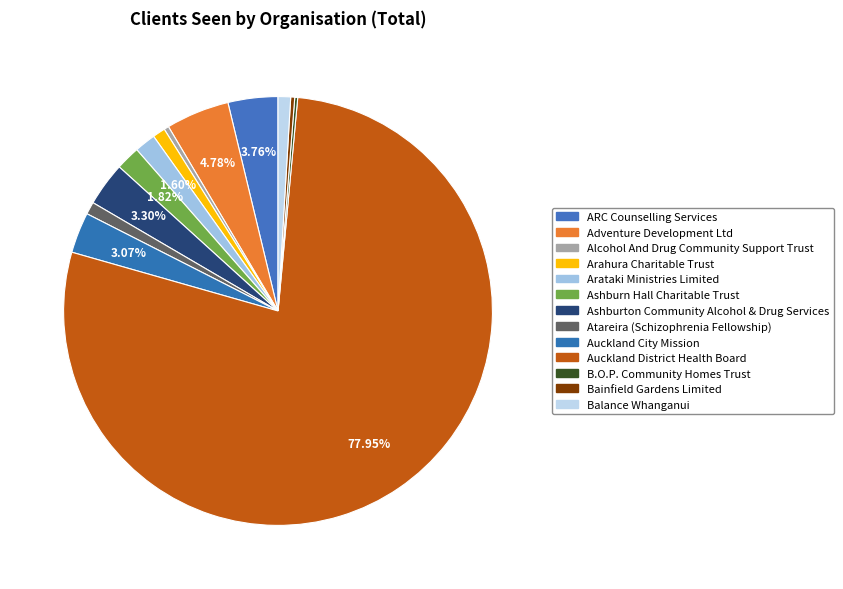

To the nearest percent, what is the average slice percentage?

8%